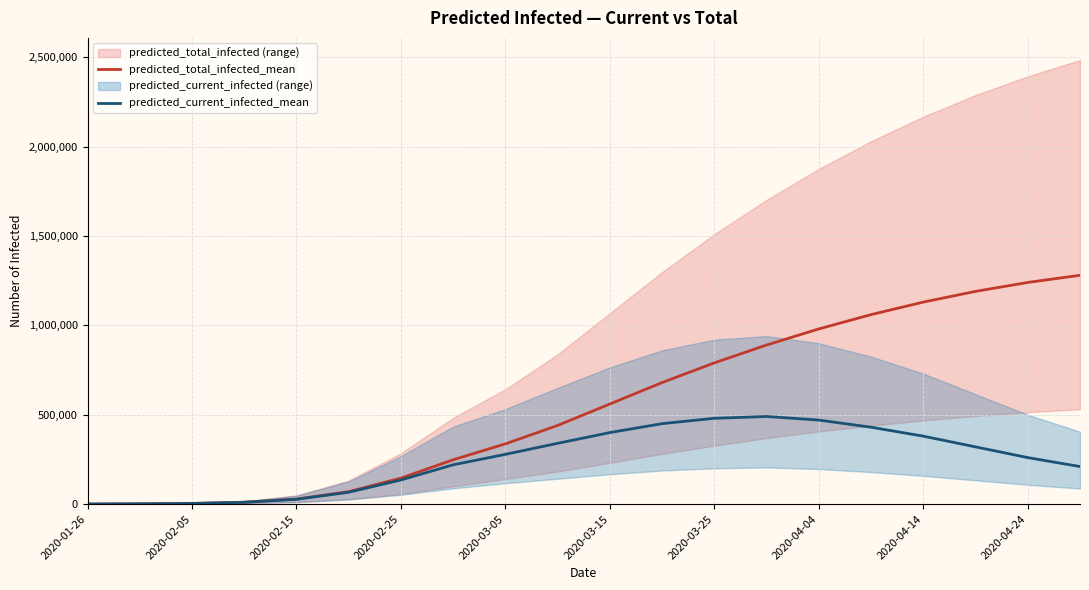

What is the maximum value for predicted_total_infected_mean?

1280000